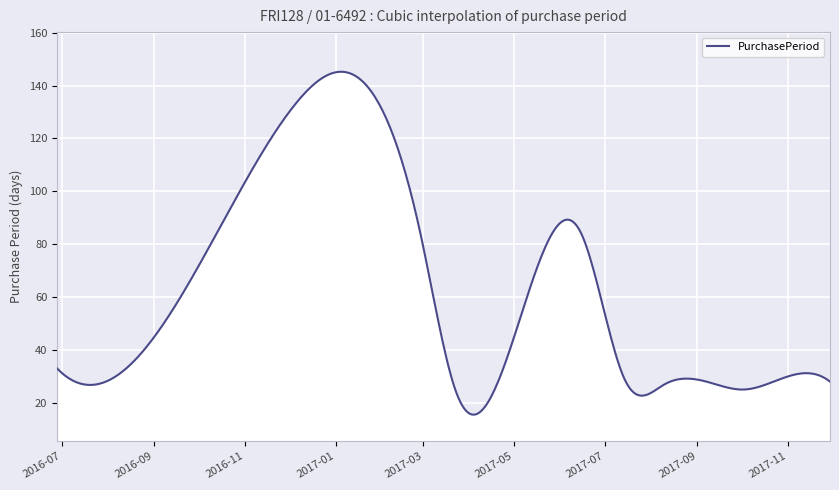

What is the sum of all values?

25080.5